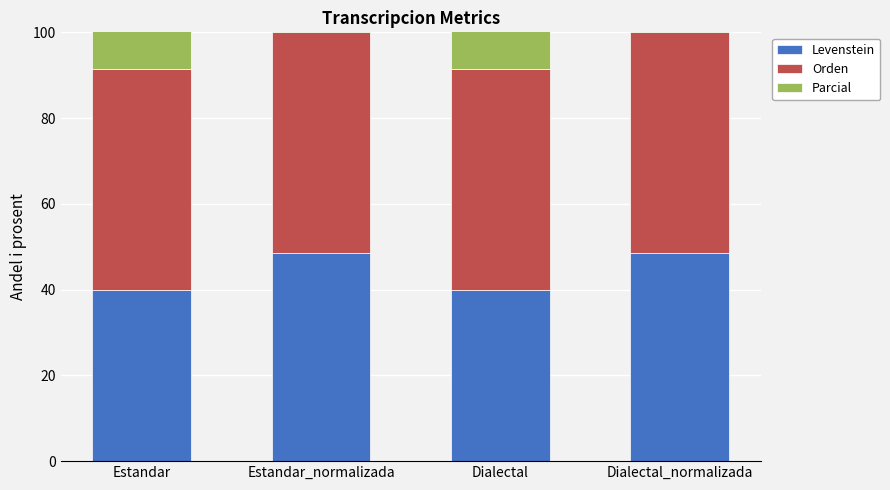

What is the sum of all Parcial values?

315.3